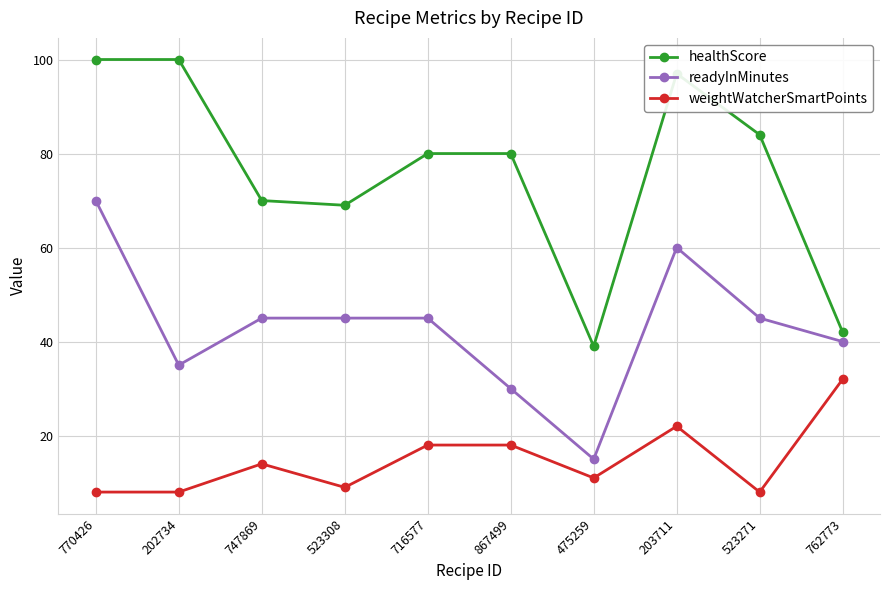

Is it true that readyInMinutes equals 60 at 203711?

True